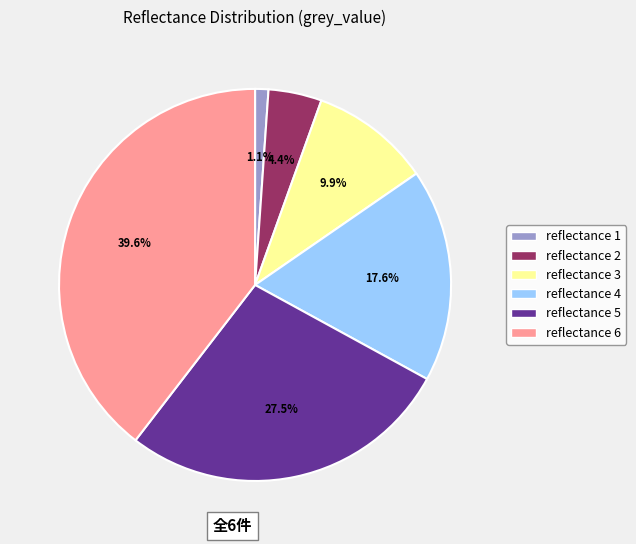

Between reflectance 5 and reflectance 3, which is larger?

reflectance 5